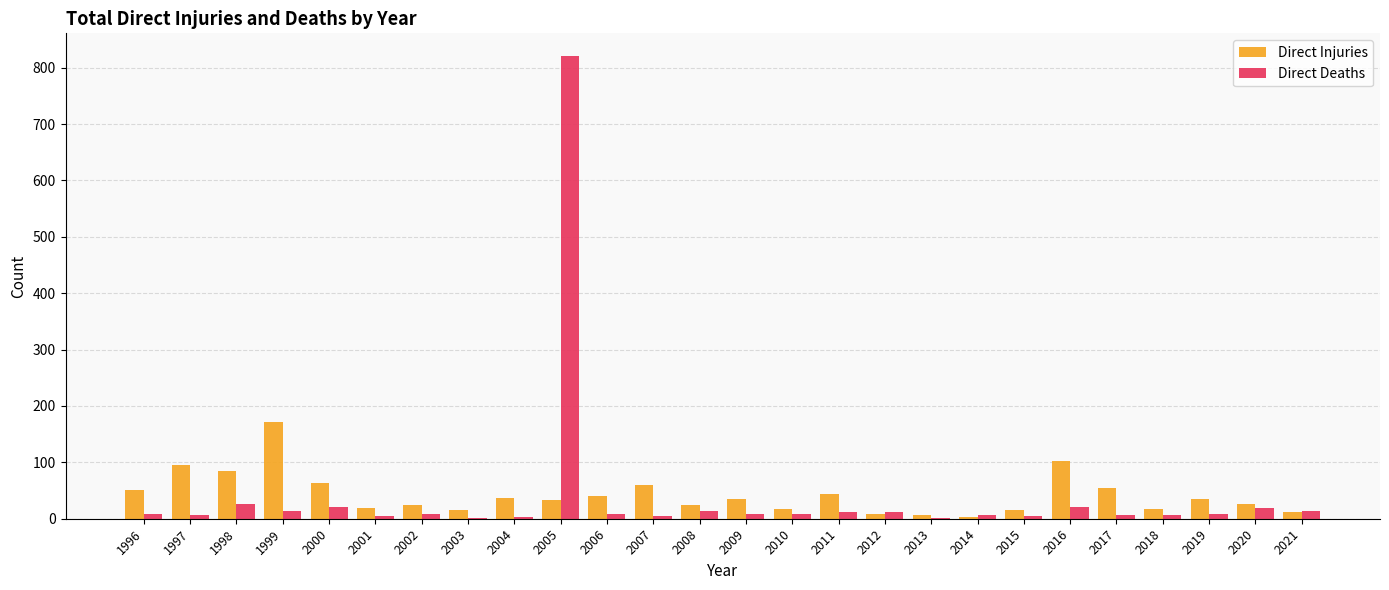

At which category is the sum across all series the highest?

2005